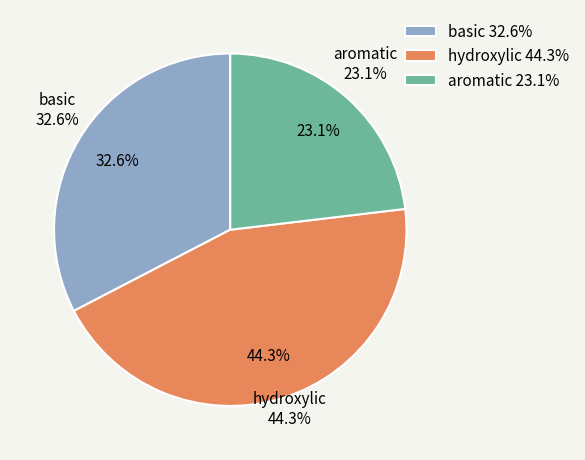

Is there any slice that represents more than half of the pie?

No